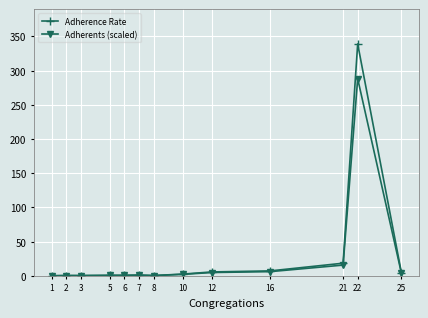

What is the total value across all series at 2?

0.7